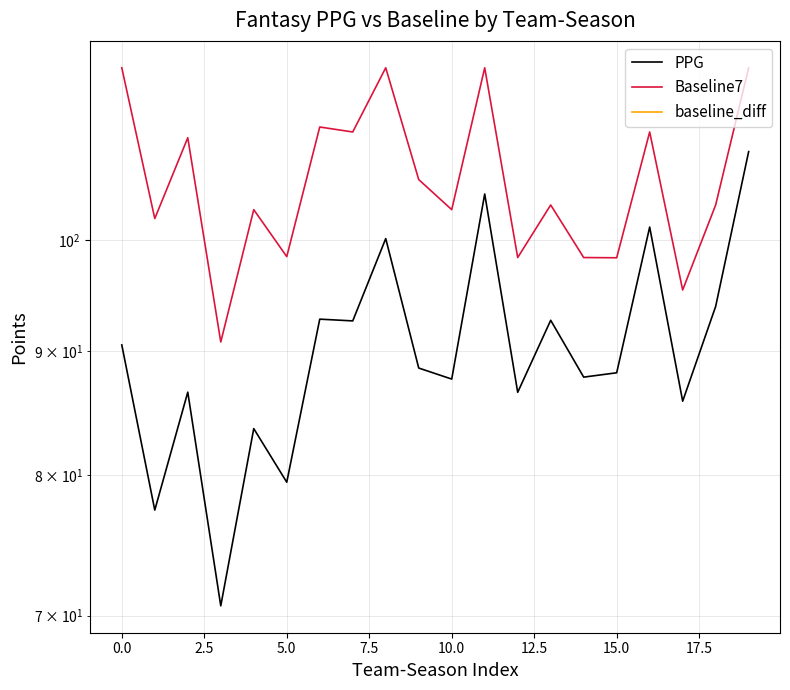

How many lines are shown in the chart?

3